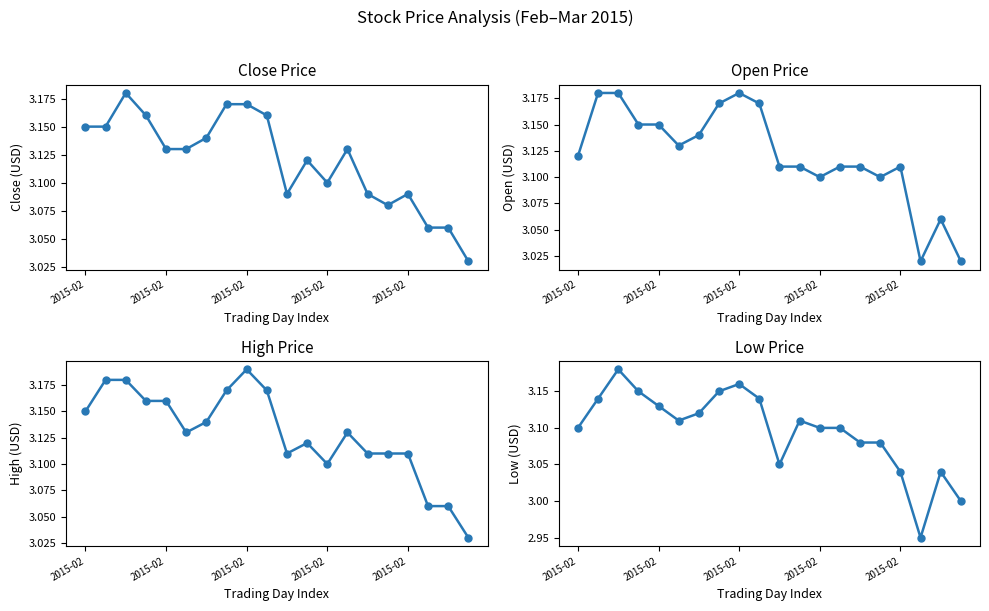

At 2015-02, list the series in order from smallest to largest.

Low, Open, Close, High